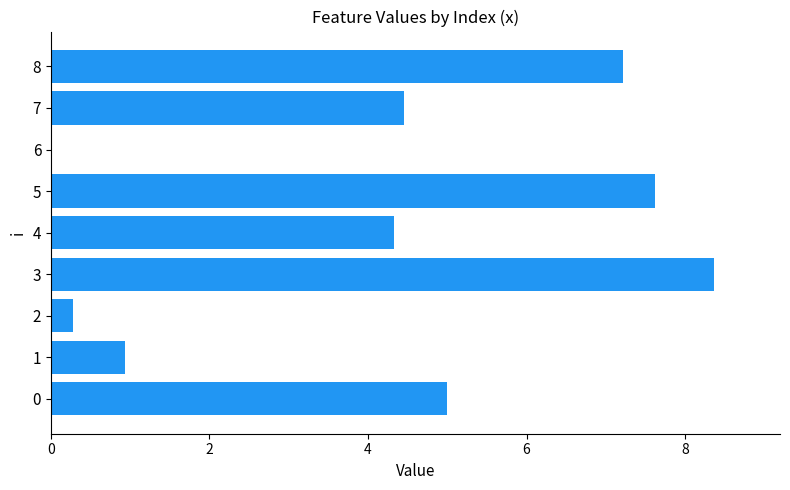

What is the sum of the values at 8 and 3?

15.6